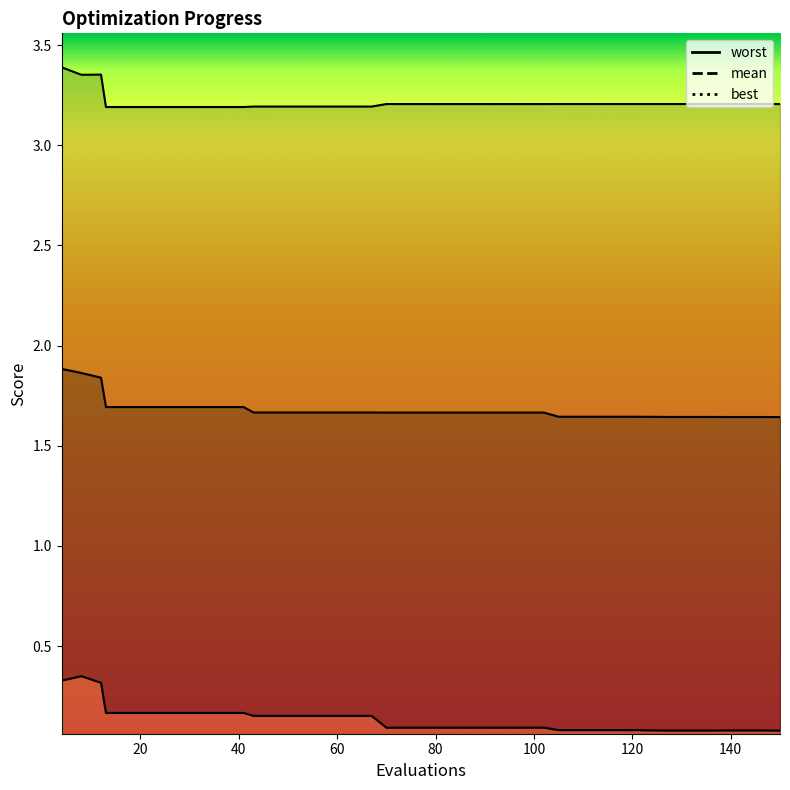

Reading left to right, extract all data points from this chart.

mean: 4=1.9	8=1.9	12=1.8	13=1.7	17=1.7	21=1.7	25=1.7	29=1.7	33=1.7	37=1.7	41=1.7	43=1.7	47=1.7	51=1.7	55=1.7	59=1.7	63=1.7	67=1.7	70=1.7	74=1.7	78=1.7	82=1.7	86=1.7	90=1.7	94=1.7	98=1.7	102=1.7	105=1.6	109=1.6	113=1.6	117=1.6	121=1.6	123=1.6	127=1.6	131=1.6	135=1.6	139=1.6	143=1.6	147=1.6	150=1.6
best: 4=0.3	8=0.4	12=0.3	13=0.2	17=0.2	21=0.2	25=0.2	29=0.2	33=0.2	37=0.2	41=0.2	43=0.2	47=0.2	51=0.2	55=0.2	59=0.2	63=0.2	67=0.2	70=0.1	74=0.1	78=0.1	82=0.1	86=0.1	90=0.1	94=0.1	98=0.1	102=0.1	105=0.1	109=0.1	113=0.1	117=0.1	121=0.1	123=0.1	127=0.1	131=0.1	135=0.1	139=0.1	143=0.1	147=0.1	150=0.1
worst: 4=3.4	8=3.4	12=3.4	13=3.2	17=3.2	21=3.2	25=3.2	29=3.2	33=3.2	37=3.2	41=3.2	43=3.2	47=3.2	51=3.2	55=3.2	59=3.2	63=3.2	67=3.2	70=3.2	74=3.2	78=3.2	82=3.2	86=3.2	90=3.2	94=3.2	98=3.2	102=3.2	105=3.2	109=3.2	113=3.2	117=3.2	121=3.2	123=3.2	127=3.2	131=3.2	135=3.2	139=3.2	143=3.2	147=3.2	150=3.2